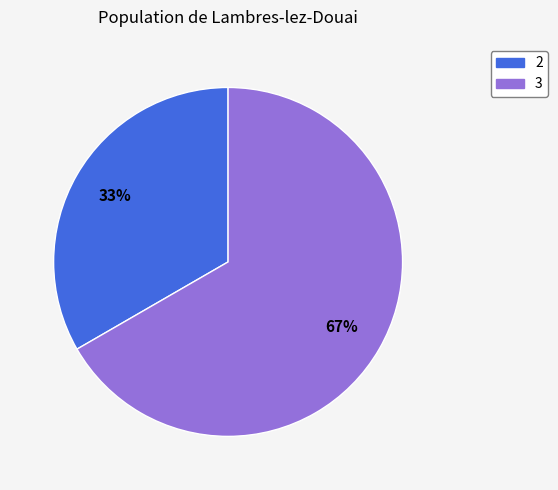

Approximately how many times larger is the value at 2 compared to 3?

0.5